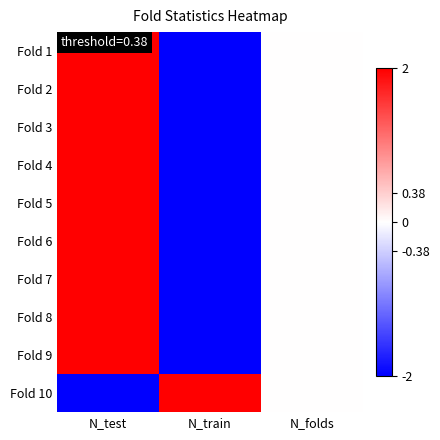

At how many categories does at least one series exceed -1?

3